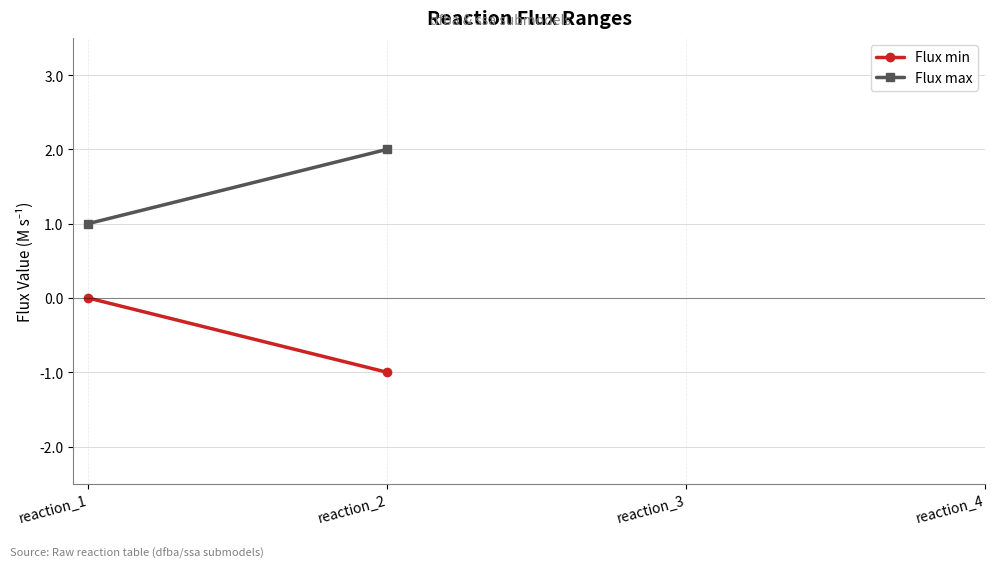

Which series changed the most between reaction_1 and reaction_2?

Flux min